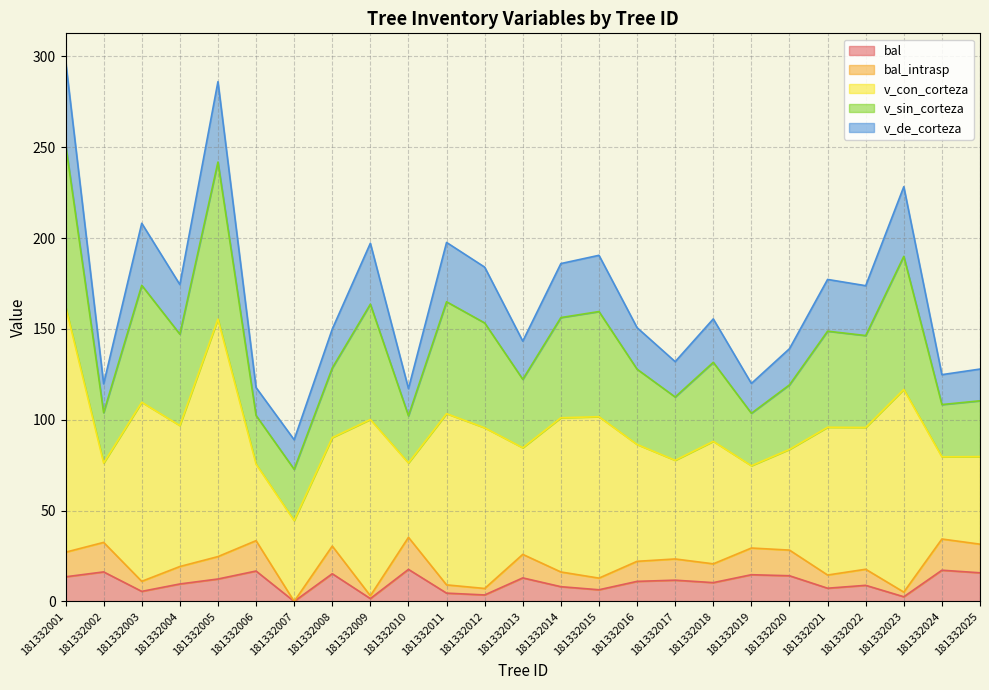

Between 181332019 and 181332024, which is larger?

181332024